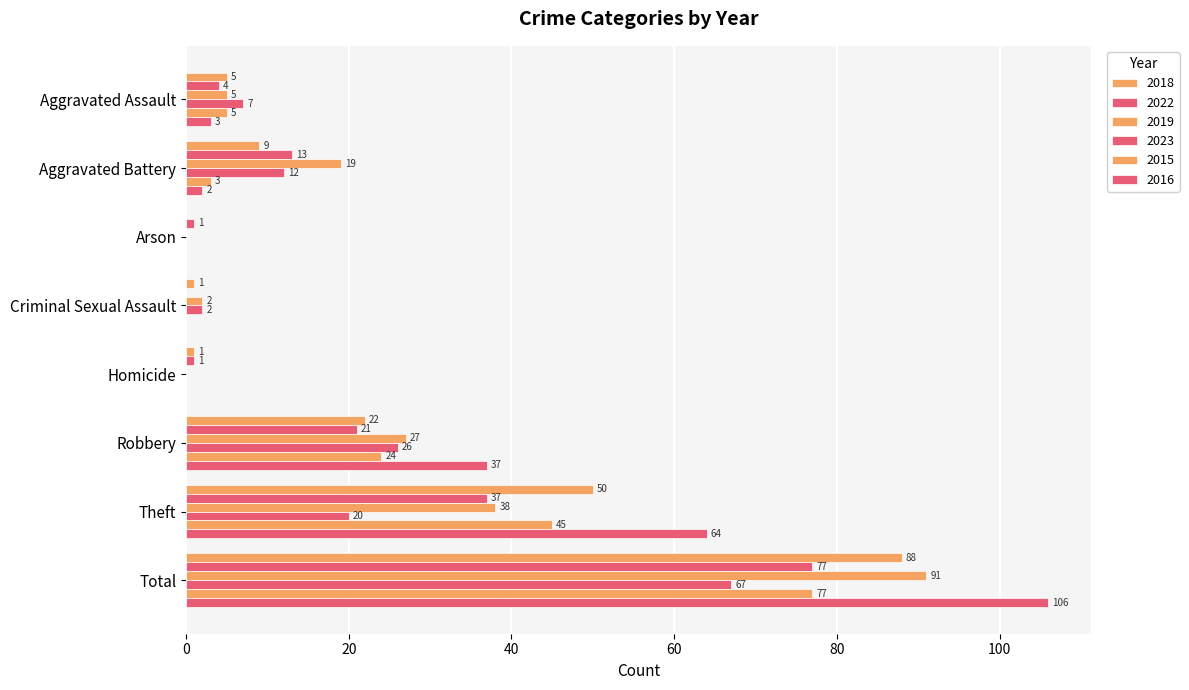

What is the sum of all 2019 values?

182